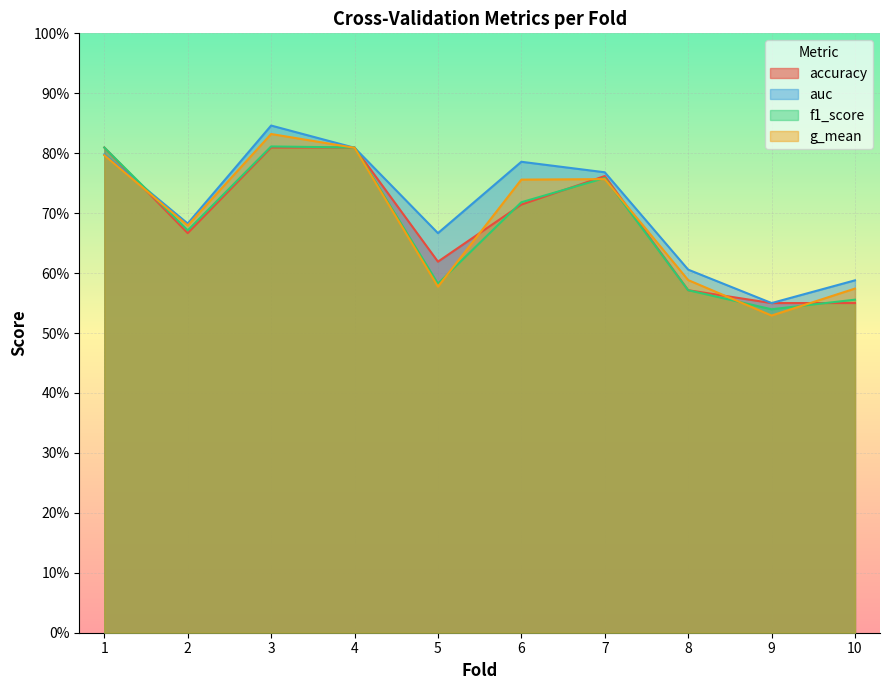

After their last crossing, which series has the higher values: f1_score or auc?

auc